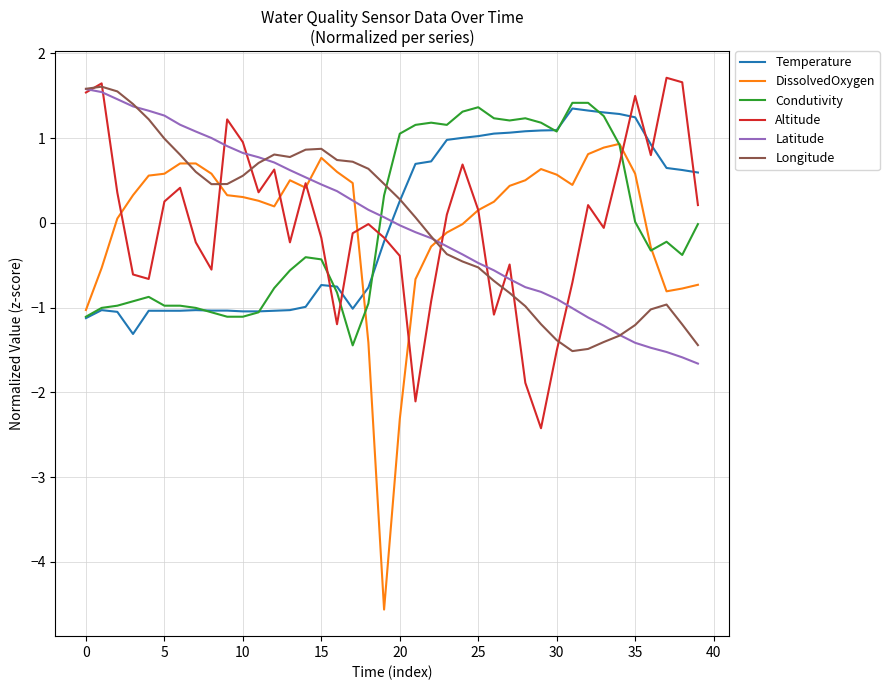

What is the maximum value shown in the chart?

1.7